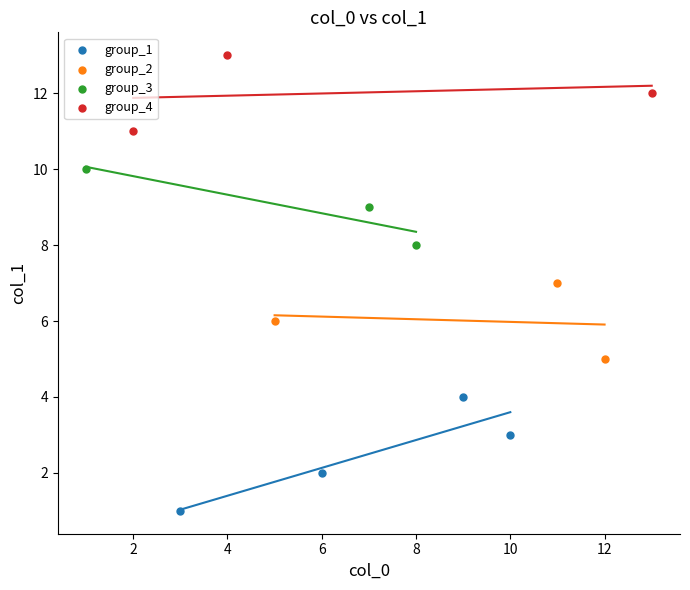

Which series has the largest Y range (max minus min)?

group_1